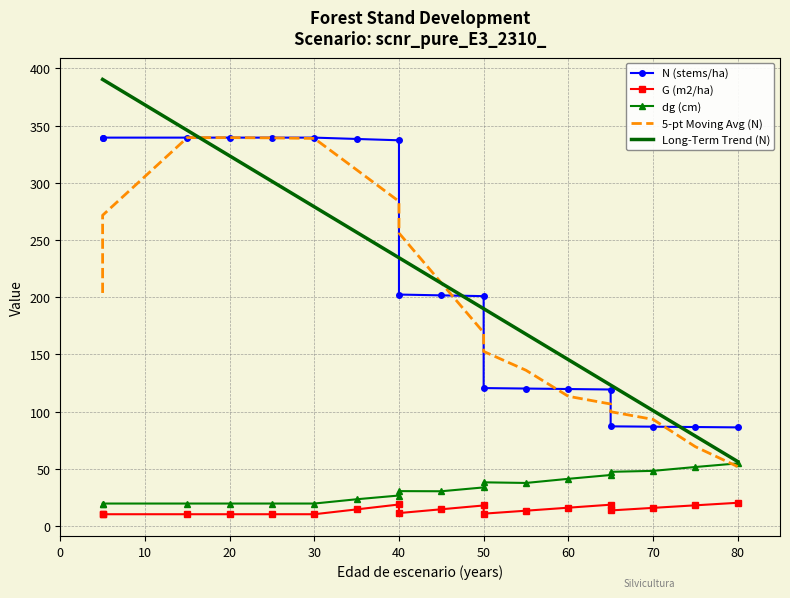

Read the G (m2/ha) value at 40.

10.3